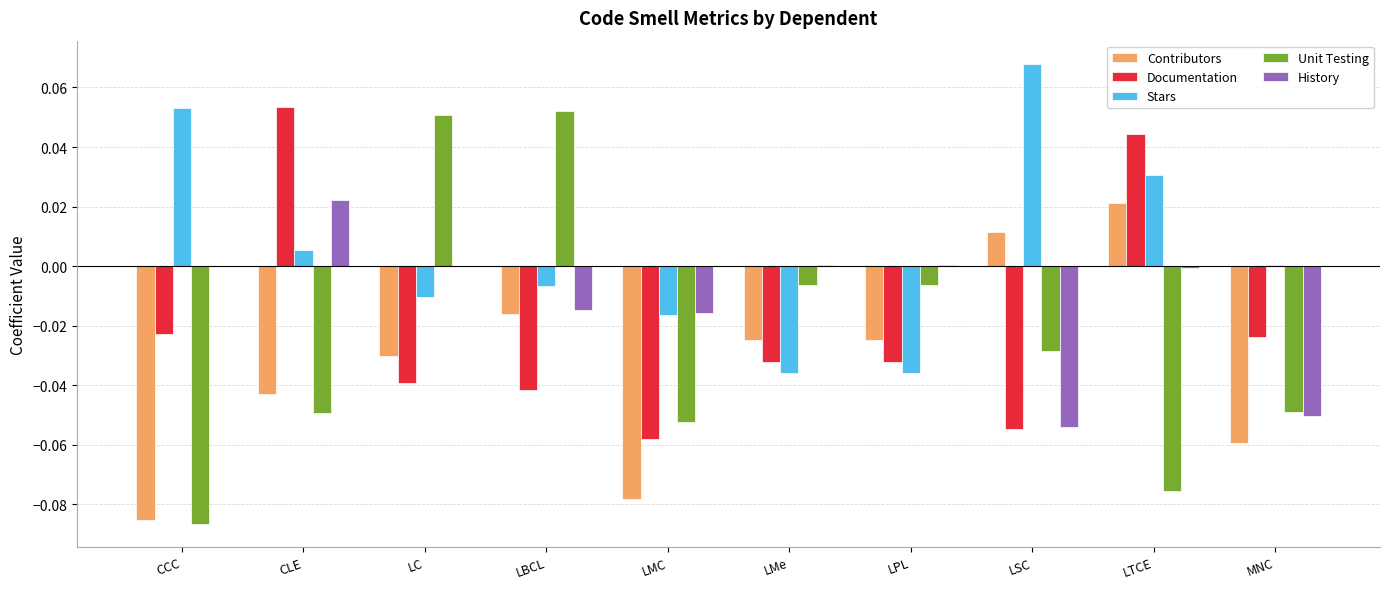

At which label does Contributors reach its peak?

LTCE